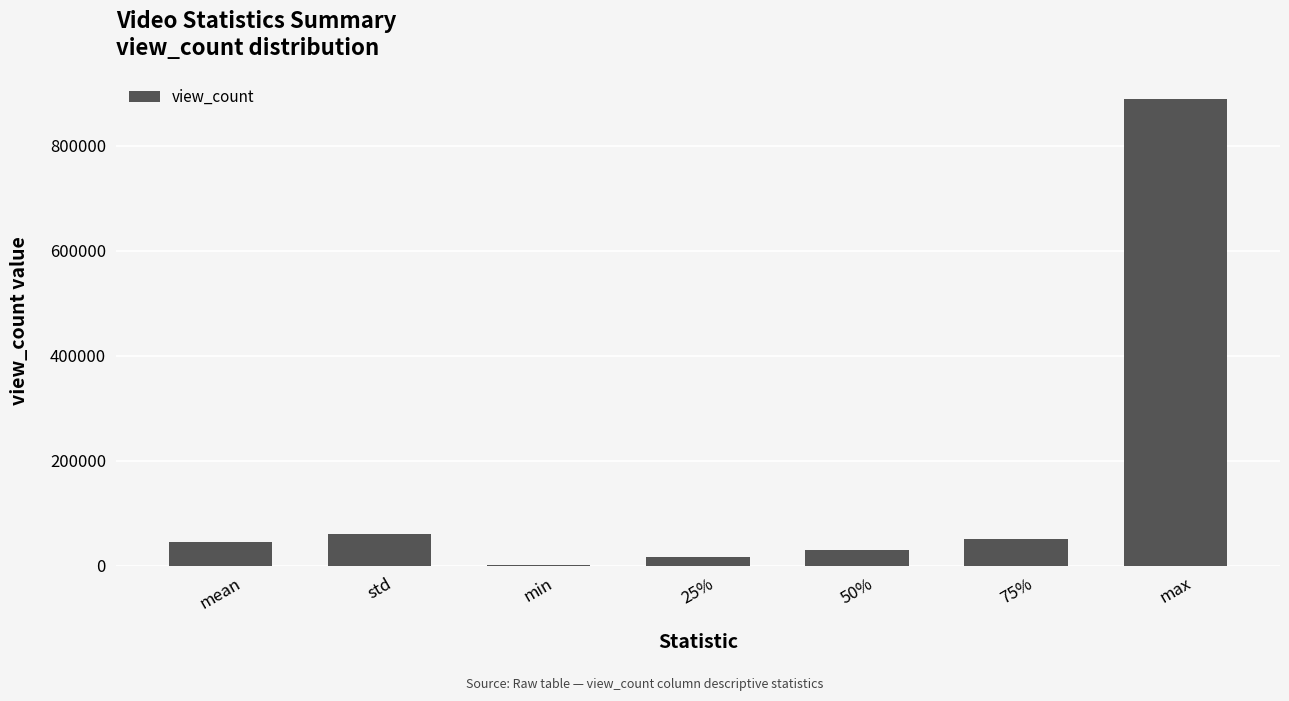

Reading right to left, what are all the values shown in this chart?

max=888963.0	75%=50719.5	50%=30358.0	25%=16927.8	min=1560.0	std=60061.0	mean=45525.2